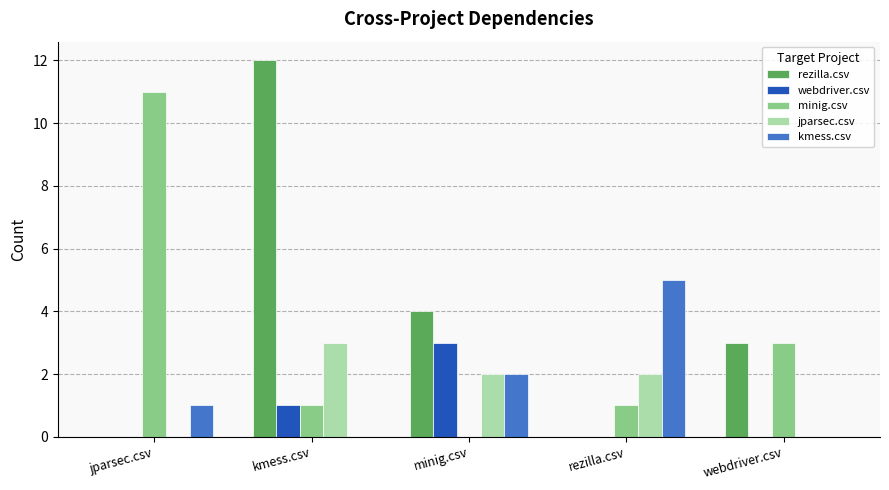

Which series changed the most between jparsec.csv and minig.csv?

minig.csv